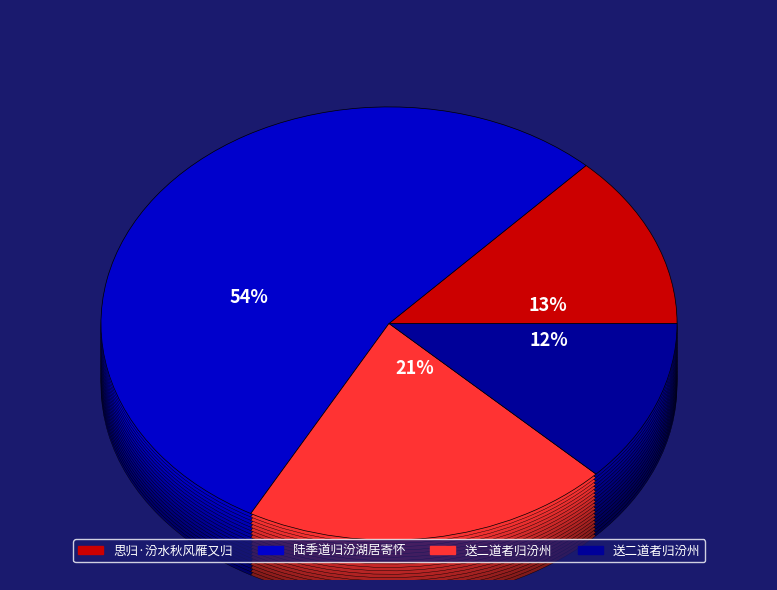

Count the number of slices in the pie.

4